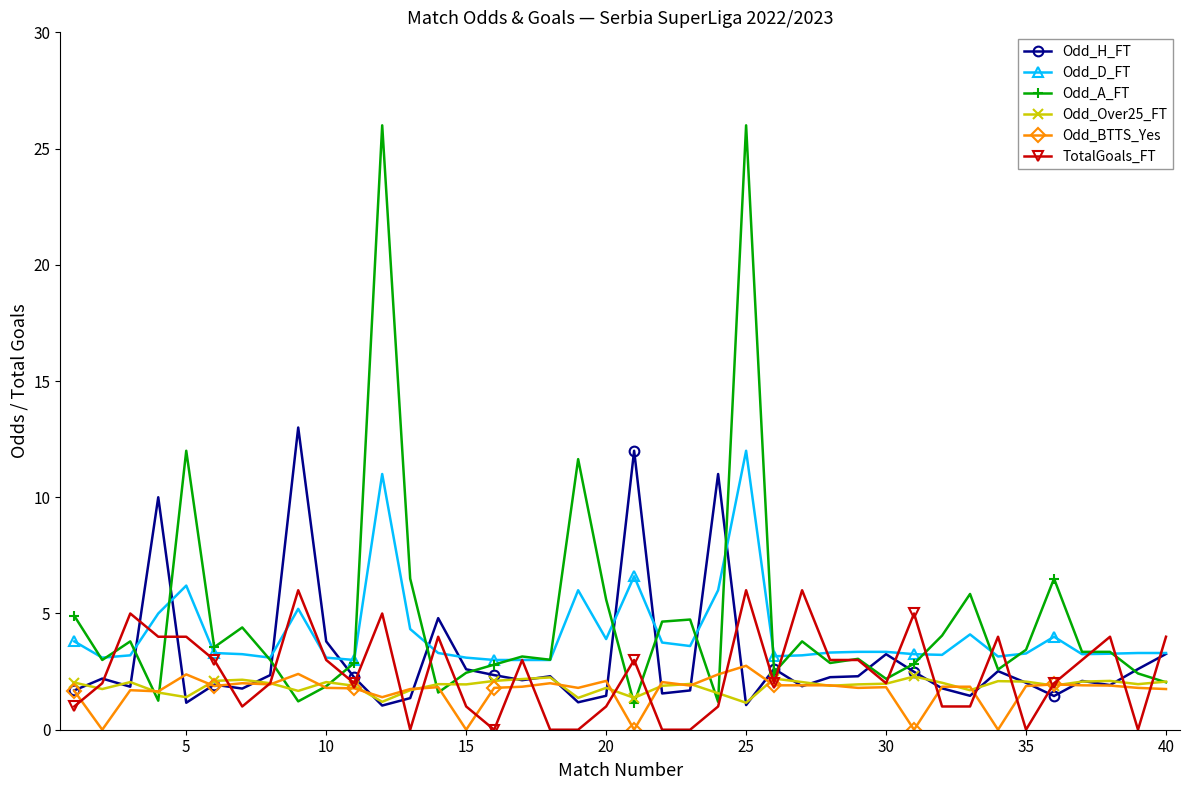

Which series has the largest range (max minus min)?

Odd_A_FT